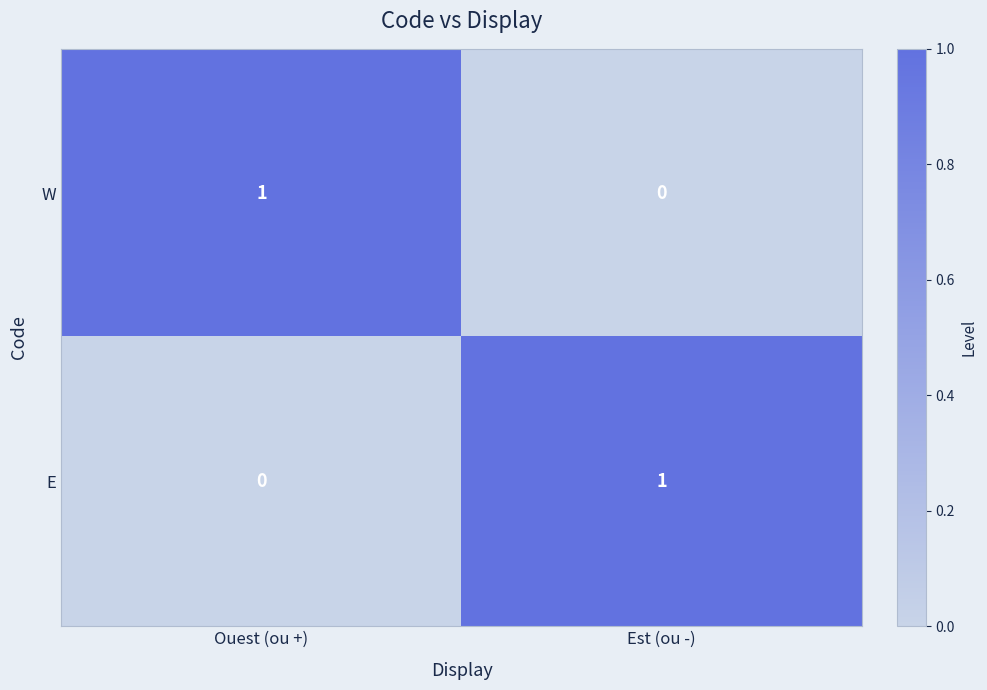

What is the total value across all series at Ouest (ou +)?

1